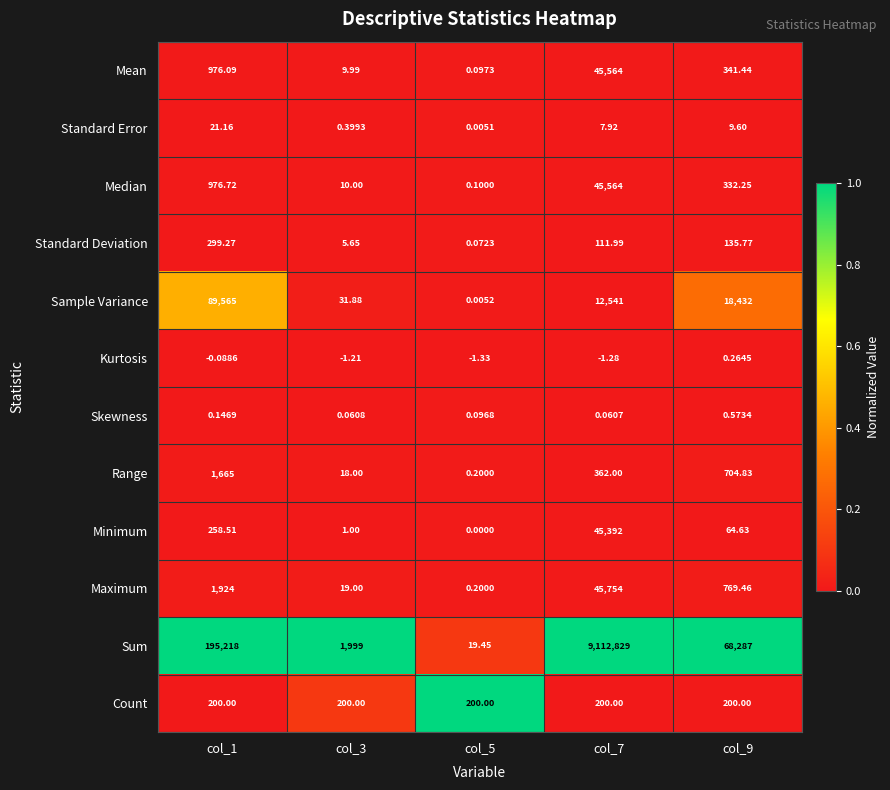

At which category is the sum across all series the highest?

col_7